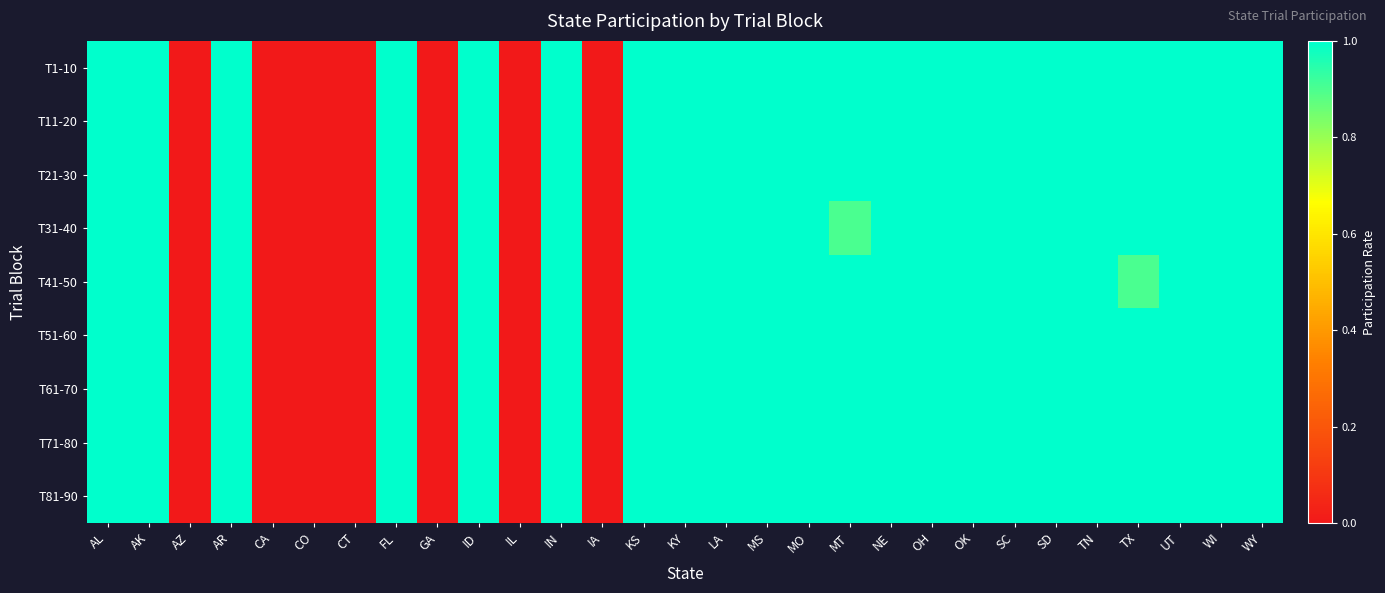

Reading left to right, extract all data points from this chart.

T1-10: AL=1.0	AK=1.0	AZ=0.0	AR=1.0	CA=0.0	CO=0.0	CT=0.0	FL=1.0	GA=0.0	ID=1.0	IL=0.0	IN=1.0	IA=0.0	KS=1.0	KY=1.0	LA=1.0	MS=1.0	MO=1.0	MT=1.0	NE=1.0	OH=1.0	OK=1.0	SC=1.0	SD=1.0	TN=1.0	TX=1.0	UT=1.0	WI=1.0	WY=1.0
T11-20: AL=1.0	AK=1.0	AZ=0.0	AR=1.0	CA=0.0	CO=0.0	CT=0.0	FL=1.0	GA=0.0	ID=1.0	IL=0.0	IN=1.0	IA=0.0	KS=1.0	KY=1.0	LA=1.0	MS=1.0	MO=1.0	MT=1.0	NE=1.0	OH=1.0	OK=1.0	SC=1.0	SD=1.0	TN=1.0	TX=1.0	UT=1.0	WI=1.0	WY=1.0
T21-30: AL=1.0	AK=1.0	AZ=0.0	AR=1.0	CA=0.0	CO=0.0	CT=0.0	FL=1.0	GA=0.0	ID=1.0	IL=0.0	IN=1.0	IA=0.0	KS=1.0	KY=1.0	LA=1.0	MS=1.0	MO=1.0	MT=1.0	NE=1.0	OH=1.0	OK=1.0	SC=1.0	SD=1.0	TN=1.0	TX=1.0	UT=1.0	WI=1.0	WY=1.0
T31-40: AL=1.0	AK=1.0	AZ=0.0	AR=1.0	CA=0.0	CO=0.0	CT=0.0	FL=1.0	GA=0.0	ID=1.0	IL=0.0	IN=1.0	IA=0.0	KS=1.0	KY=1.0	LA=1.0	MS=1.0	MO=1.0	MT=0.9	NE=1.0	OH=1.0	OK=1.0	SC=1.0	SD=1.0	TN=1.0	TX=1.0	UT=1.0	WI=1.0	WY=1.0
T41-50: AL=1.0	AK=1.0	AZ=0.0	AR=1.0	CA=0.0	CO=0.0	CT=0.0	FL=1.0	GA=0.0	ID=1.0	IL=0.0	IN=1.0	IA=0.0	KS=1.0	KY=1.0	LA=1.0	MS=1.0	MO=1.0	MT=1.0	NE=1.0	OH=1.0	OK=1.0	SC=1.0	SD=1.0	TN=1.0	TX=0.9	UT=1.0	WI=1.0	WY=1.0
T51-60: AL=1.0	AK=1.0	AZ=0.0	AR=1.0	CA=0.0	CO=0.0	CT=0.0	FL=1.0	GA=0.0	ID=1.0	IL=0.0	IN=1.0	IA=0.0	KS=1.0	KY=1.0	LA=1.0	MS=1.0	MO=1.0	MT=1.0	NE=1.0	OH=1.0	OK=1.0	SC=1.0	SD=1.0	TN=1.0	TX=1.0	UT=1.0	WI=1.0	WY=1.0
T61-70: AL=1.0	AK=1.0	AZ=0.0	AR=1.0	CA=0.0	CO=0.0	CT=0.0	FL=1.0	GA=0.0	ID=1.0	IL=0.0	IN=1.0	IA=0.0	KS=1.0	KY=1.0	LA=1.0	MS=1.0	MO=1.0	MT=1.0	NE=1.0	OH=1.0	OK=1.0	SC=1.0	SD=1.0	TN=1.0	TX=1.0	UT=1.0	WI=1.0	WY=1.0
T71-80: AL=1.0	AK=1.0	AZ=0.0	AR=1.0	CA=0.0	CO=0.0	CT=0.0	FL=1.0	GA=0.0	ID=1.0	IL=0.0	IN=1.0	IA=0.0	KS=1.0	KY=1.0	LA=1.0	MS=1.0	MO=1.0	MT=1.0	NE=1.0	OH=1.0	OK=1.0	SC=1.0	SD=1.0	TN=1.0	TX=1.0	UT=1.0	WI=1.0	WY=1.0
T81-90: AL=1.0	AK=1.0	AZ=0.0	AR=1.0	CA=0.0	CO=0.0	CT=0.0	FL=1.0	GA=0.0	ID=1.0	IL=0.0	IN=1.0	IA=0.0	KS=1.0	KY=1.0	LA=1.0	MS=1.0	MO=1.0	MT=1.0	NE=1.0	OH=1.0	OK=1.0	SC=1.0	SD=1.0	TN=1.0	TX=1.0	UT=1.0	WI=1.0	WY=1.0